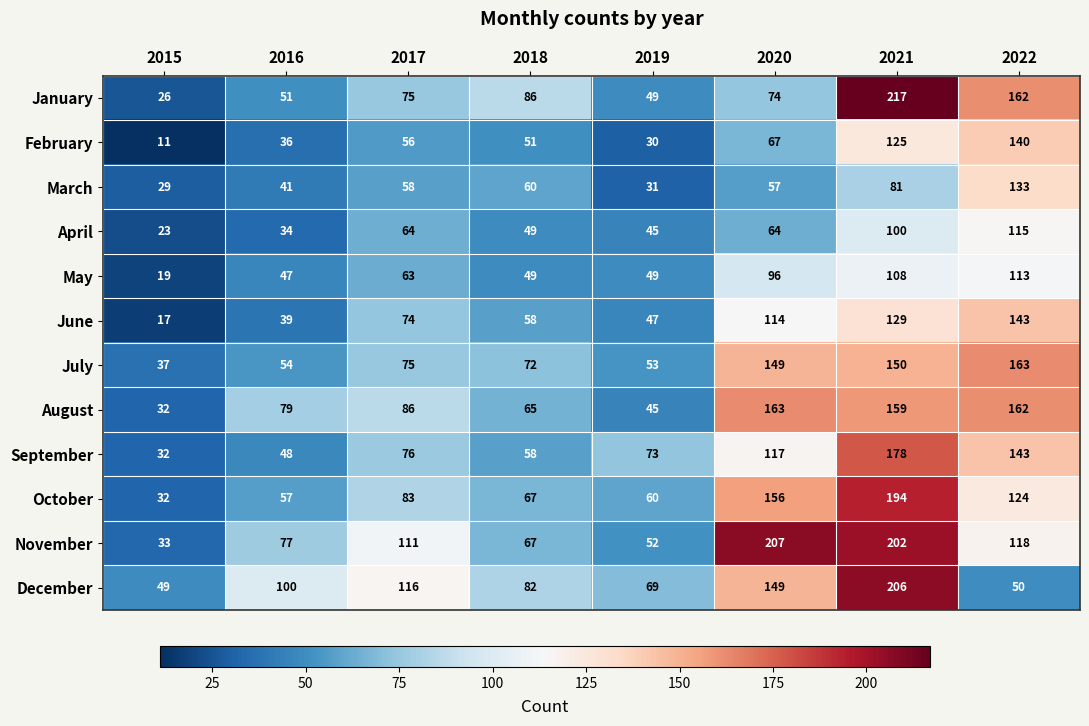

At how many categories does at least one series exceed 151?

3